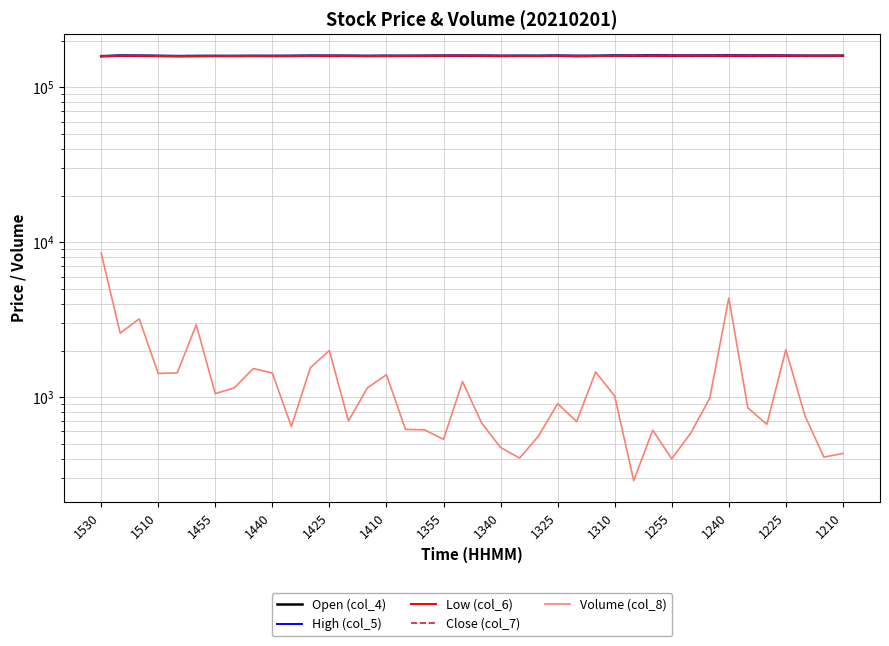

Is it true that High (col_5) equals 234674 at 14?

False